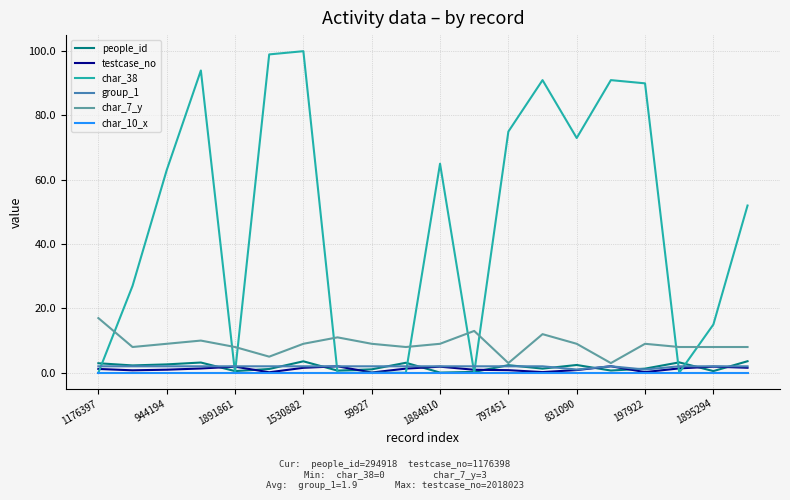

Which series has the largest range (max minus min)?

char_38